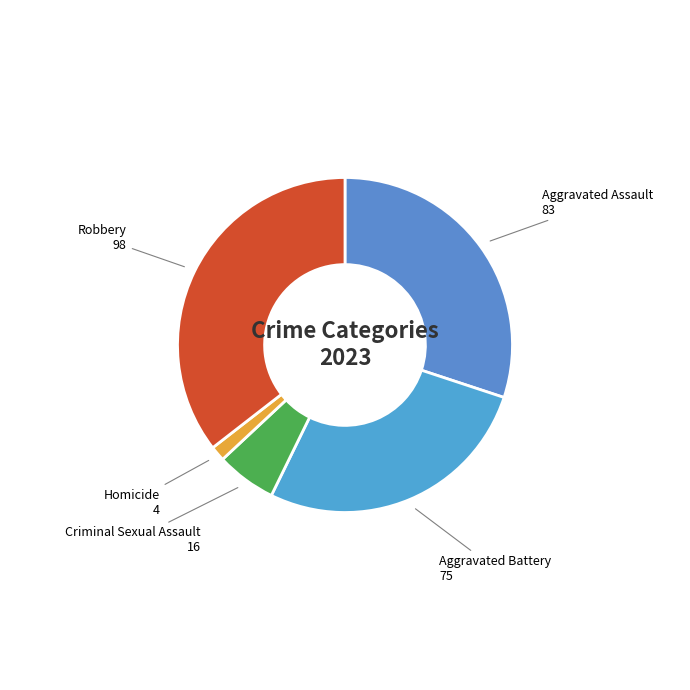

Which has a higher value, Homicide or Aggravated Battery?

Aggravated Battery